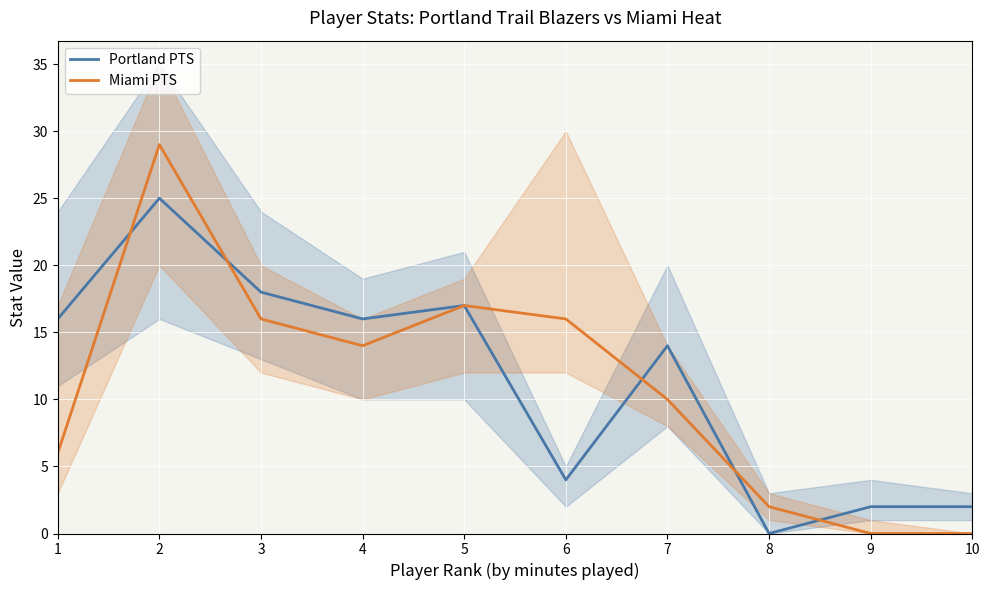

The Portland PTS series shows 6 at 2. True or false?

False